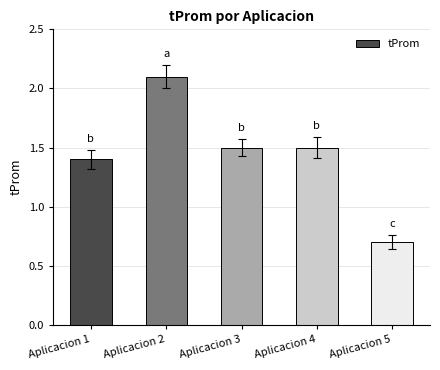

The value at Aplicacion 1 is 1.4. True or false?

True